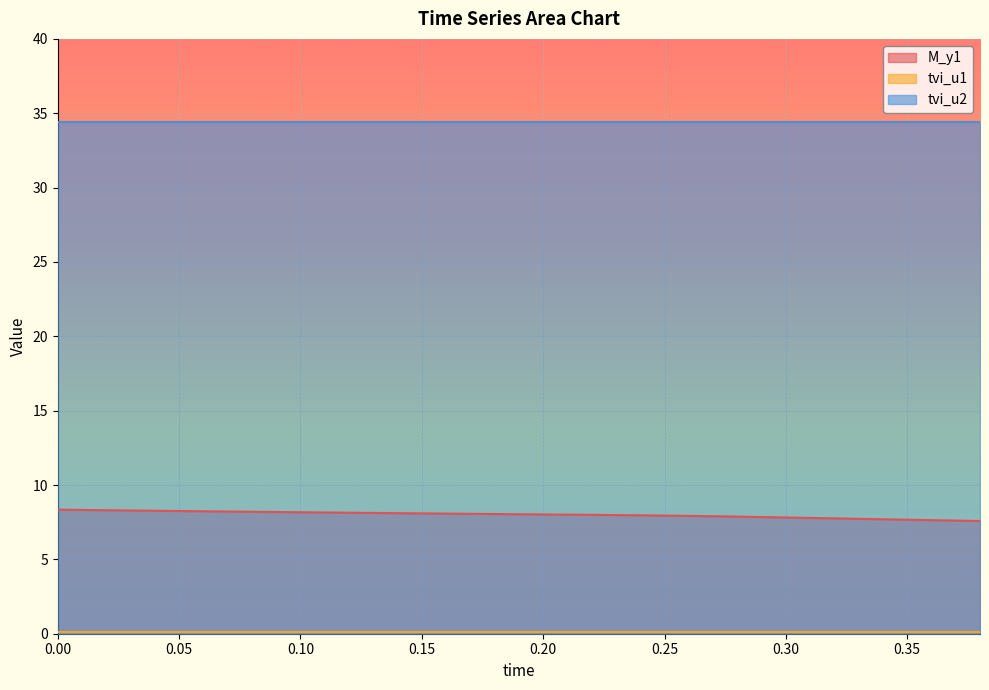

How many data points in M_y1 are less than 8?

9